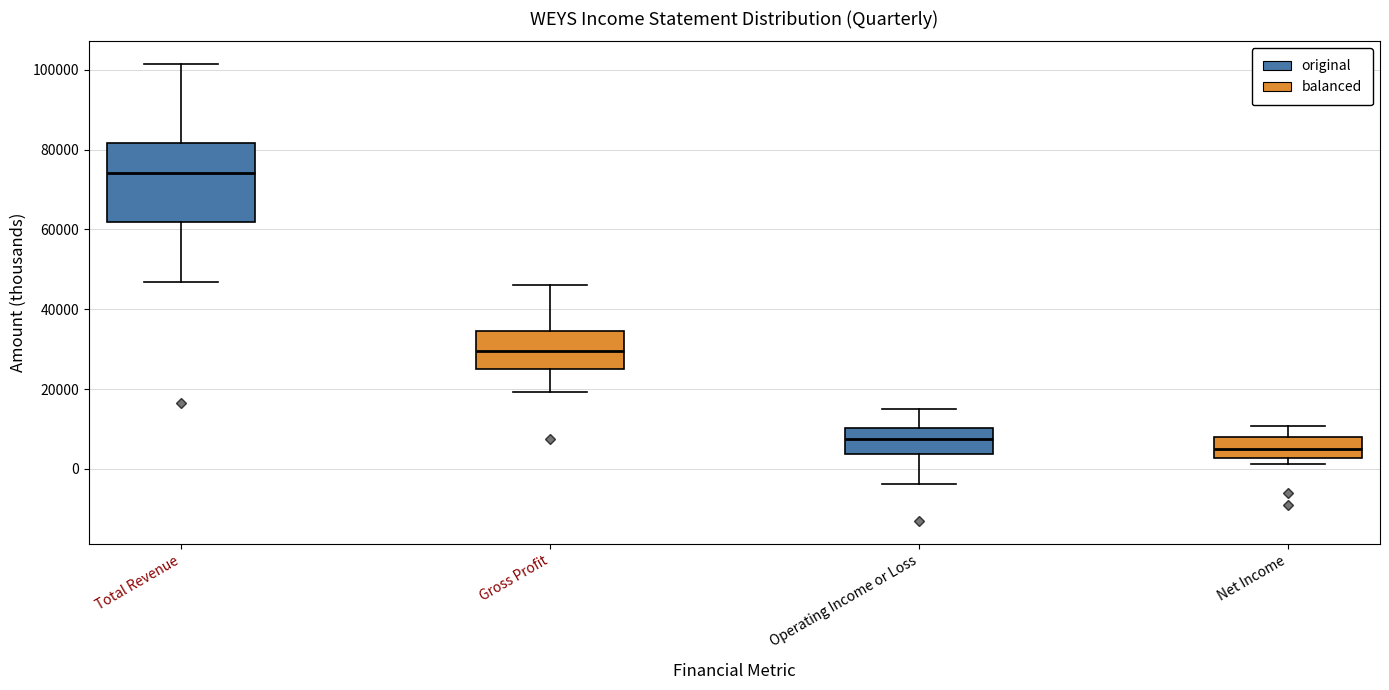

Reading left to right, transcribe this box plot: for each box, give where its median line is, the range the box spans, and where its two whiskers end, as read against the y-axis. The values are not printed on the chart, so give them approximately, as read against the axis.

Total Revenue: median 74000, box 62000 to 82000, whiskers 46000 to 102000
Gross Profit: median 30000, box 26000 to 34000, whiskers 20000 to 46000
Operating Income or Loss: median 8000, box 4000 to 10000, whiskers -4000 to 16000
Net Income: median 6000, box 2000 to 8000, whiskers 2000 (just below the box's lower edge) to 10000